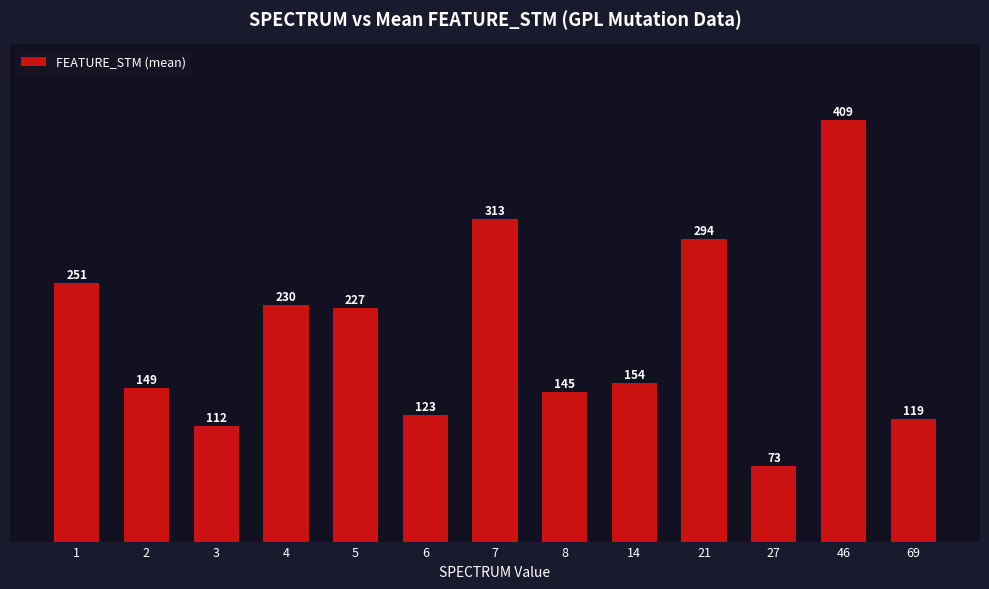

What is the value of the 13th bar from the left?

119